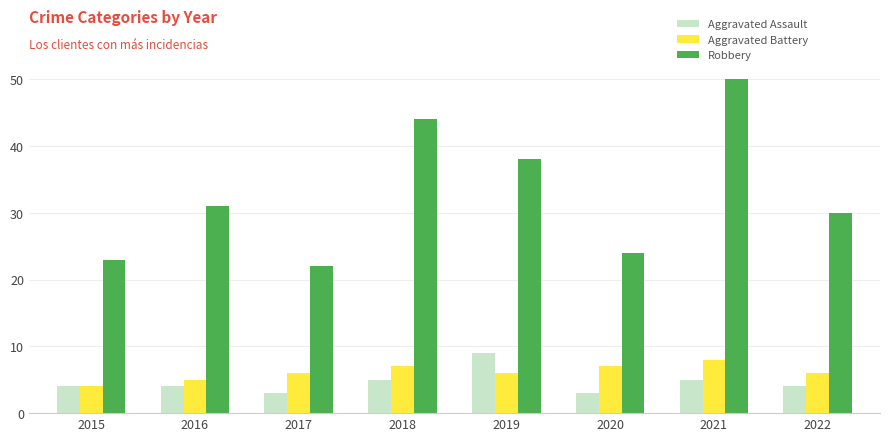

True or false: Aggravated Battery has a value of 5 at 2016.

True